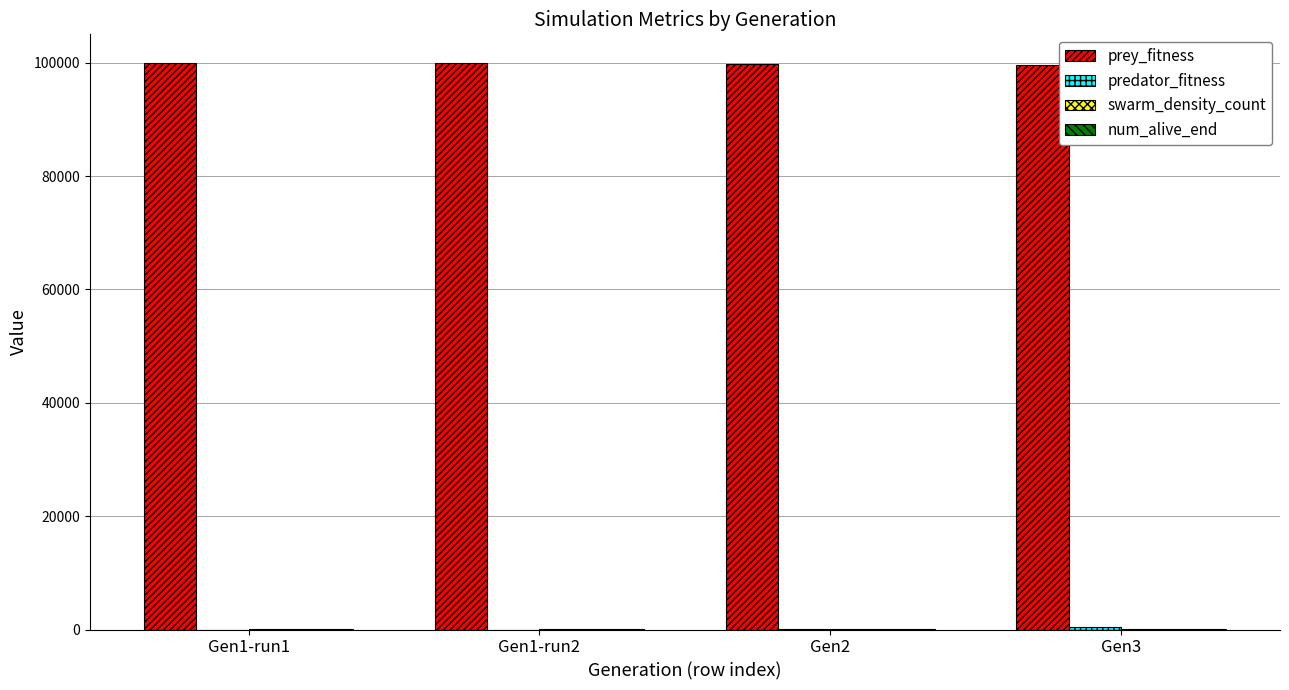

What is the greatest value displayed?

100000.0